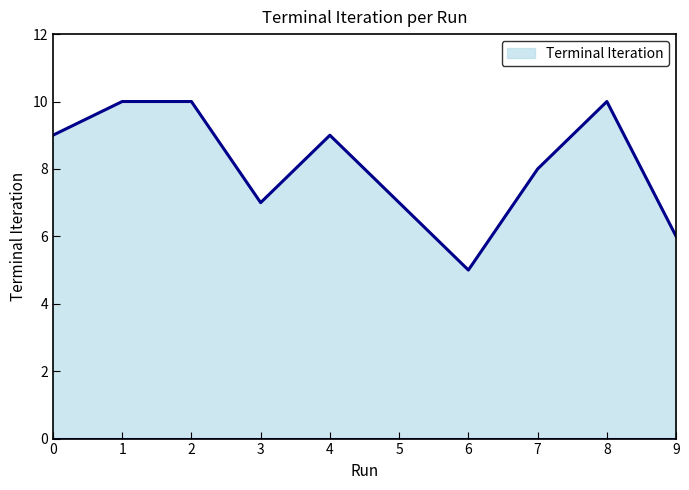

What is the difference between the maximum and minimum values?

5